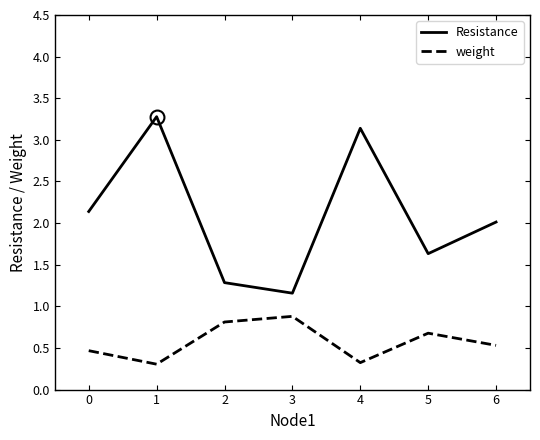

What is the highest value of the Resistance series?

3.3